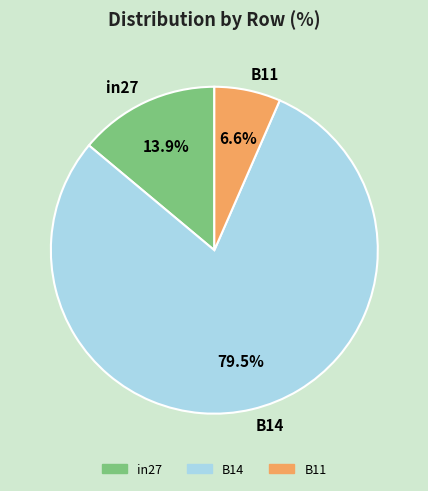

Is there a majority slice in this chart?

Yes